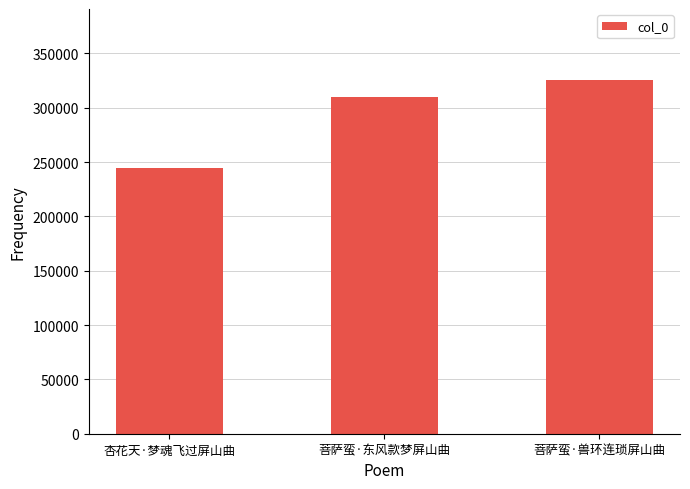

What is the sum of all values?

879677